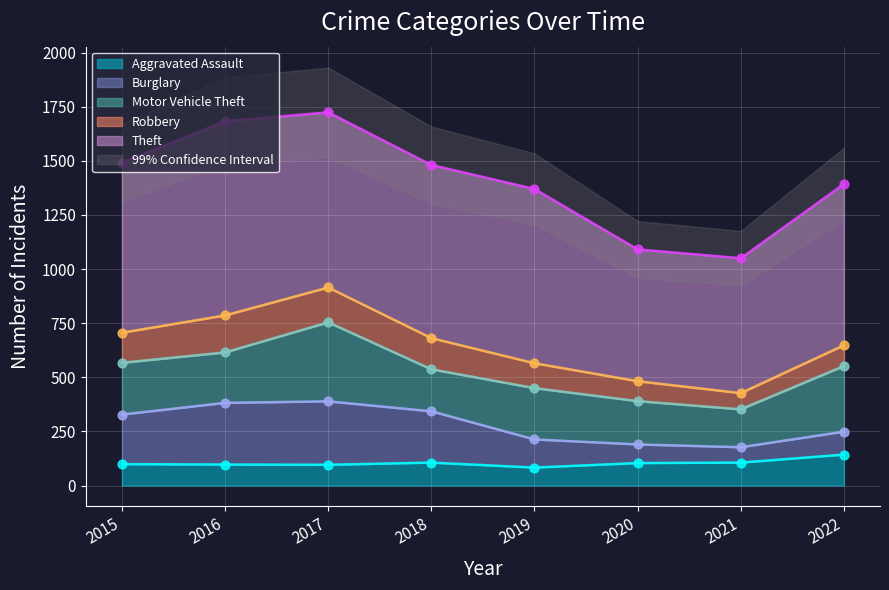

What is the total value across all series at 2019?

1370